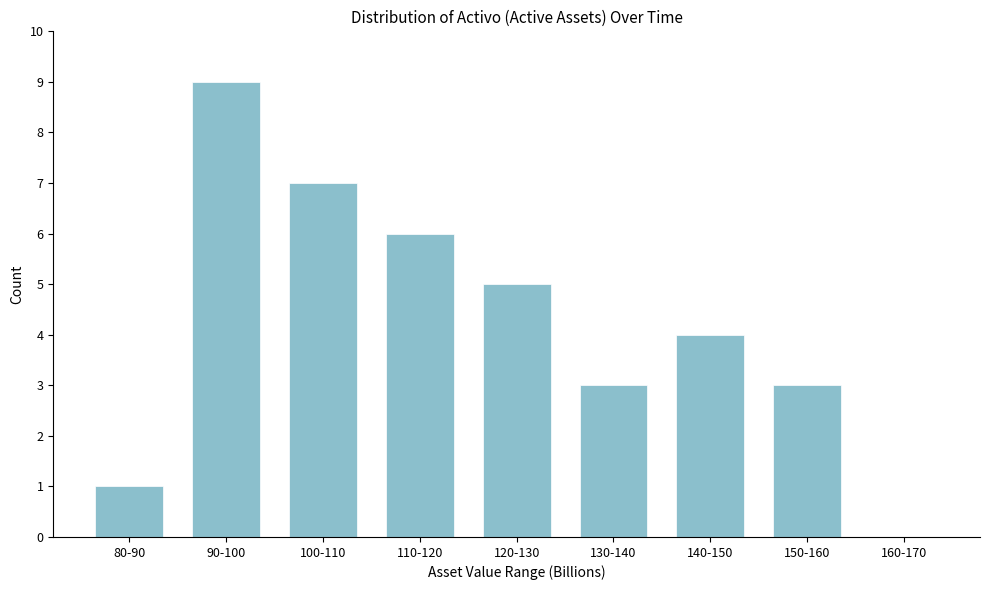

Reading left to right, transcribe all the data shown in this chart.

80-90=1	90-100=9	100-110=7	110-120=6	120-130=5	130-140=3	140-150=4	150-160=3	160-170=0